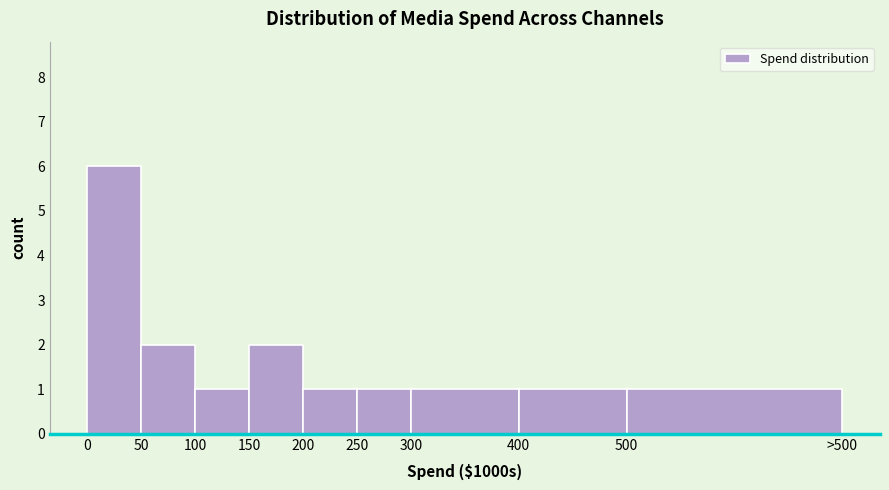

Reading right to left, extract all data points from this chart.

500=1	400=1	300=1	250=1	200=1	150=2	100=1	50=2	0=6